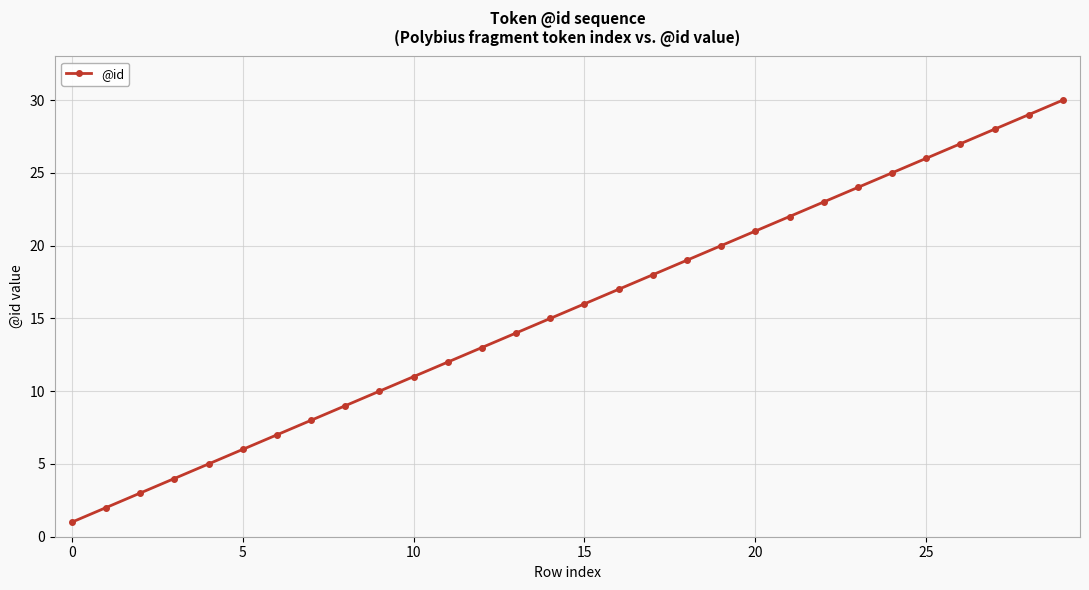

What is the maximum value shown in the chart?

30